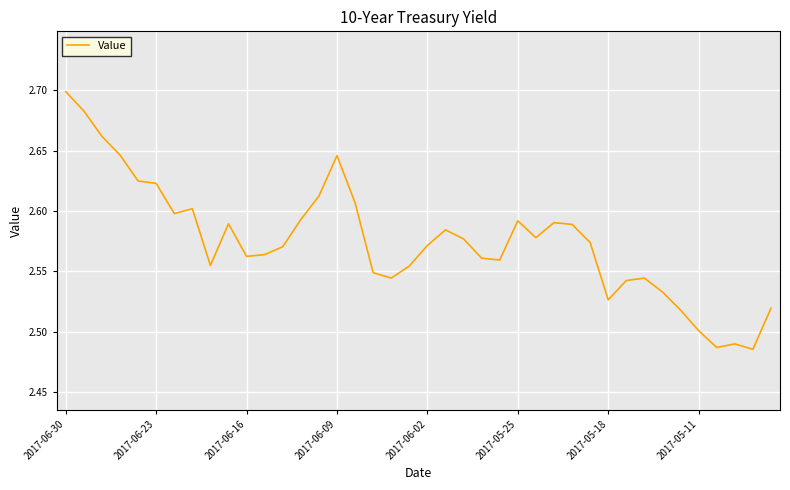

Does the chart display data point markers on the line(s)?

No